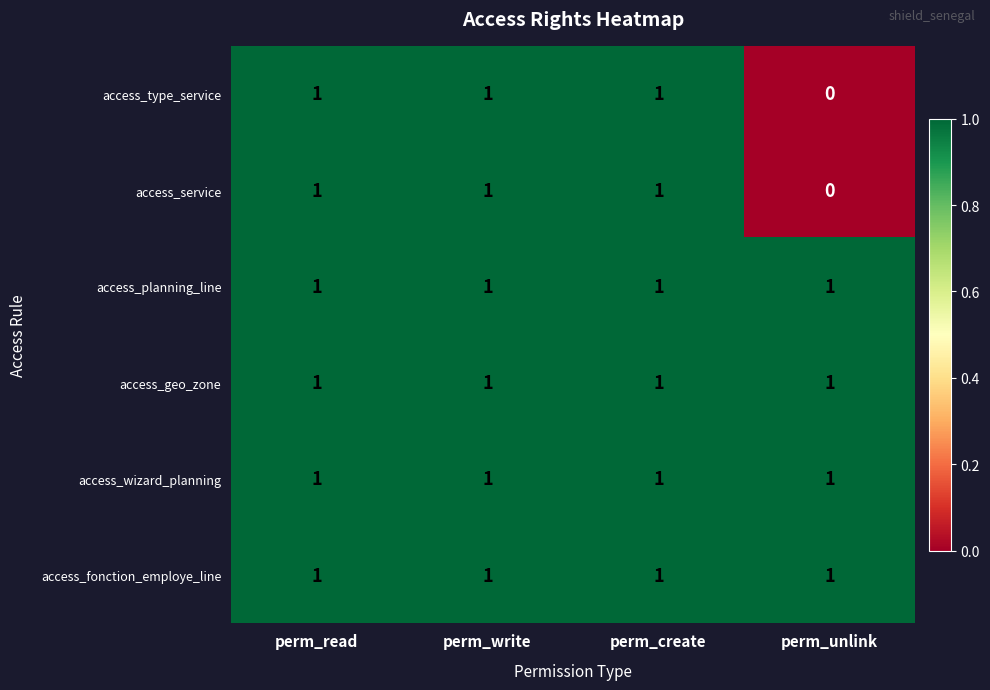

The value of access_type_service at perm_read is 1. True or false?

True